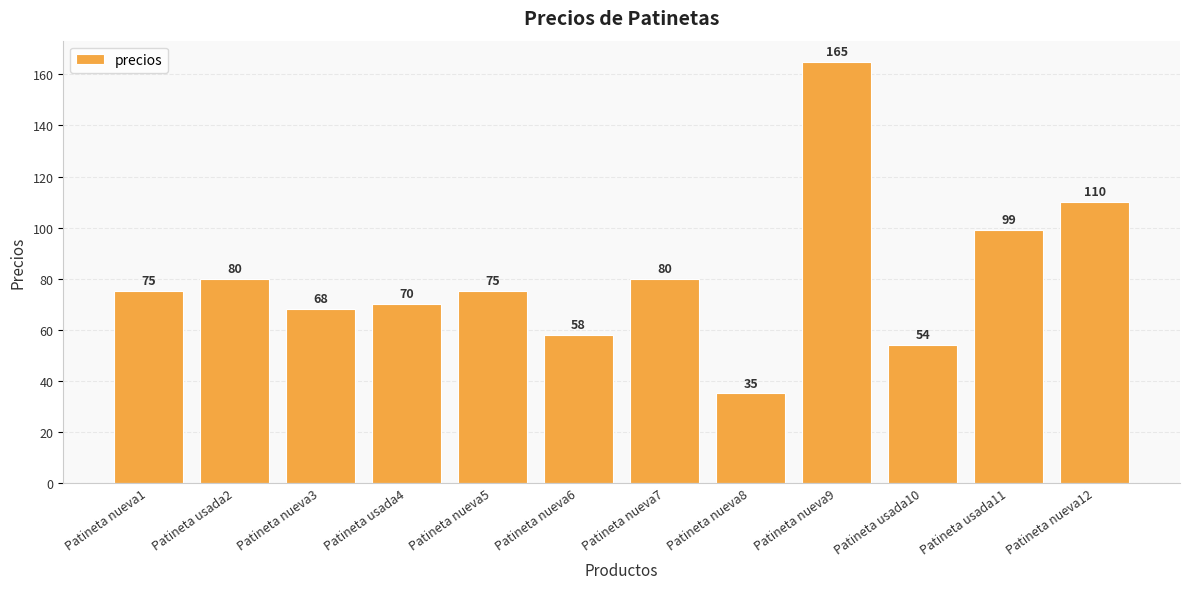

Reading left to right, list all the values displayed in this chart.

75	80	68	70	75	58	80	35	165	54	99	110